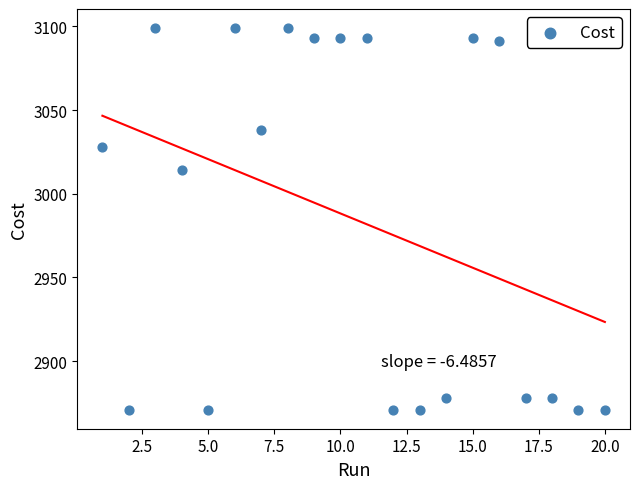

What is the range of Y values (max minus min)?

228.0